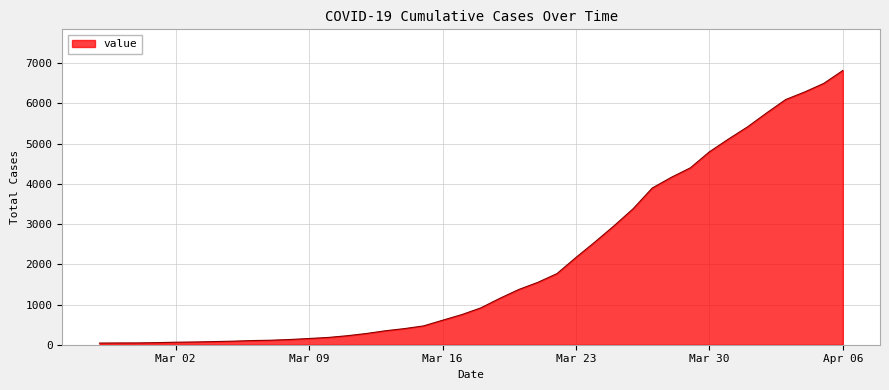

What is the greatest value displayed?

6820